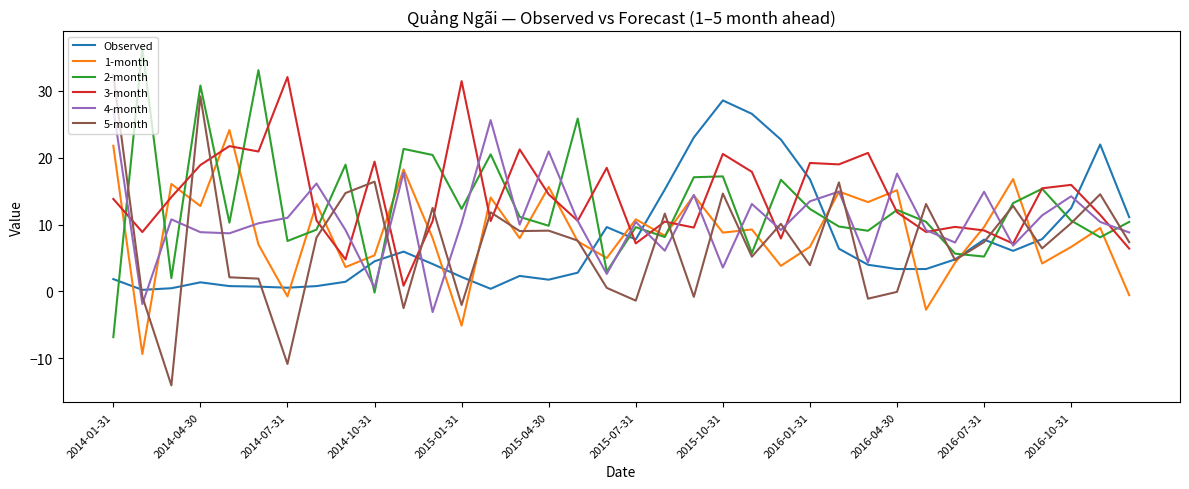

Which series has the largest range (max minus min)?

5-month